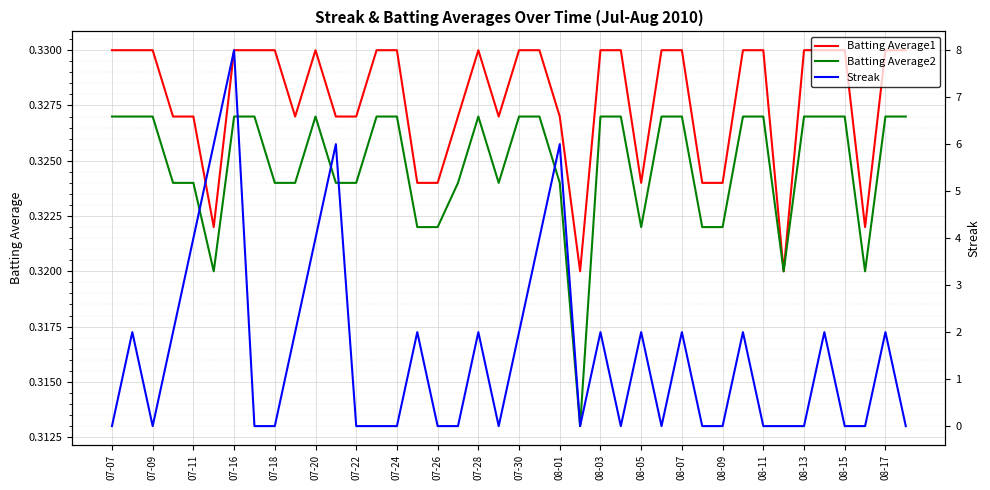

How many Batting Average2 values are between 0 and 1?

40